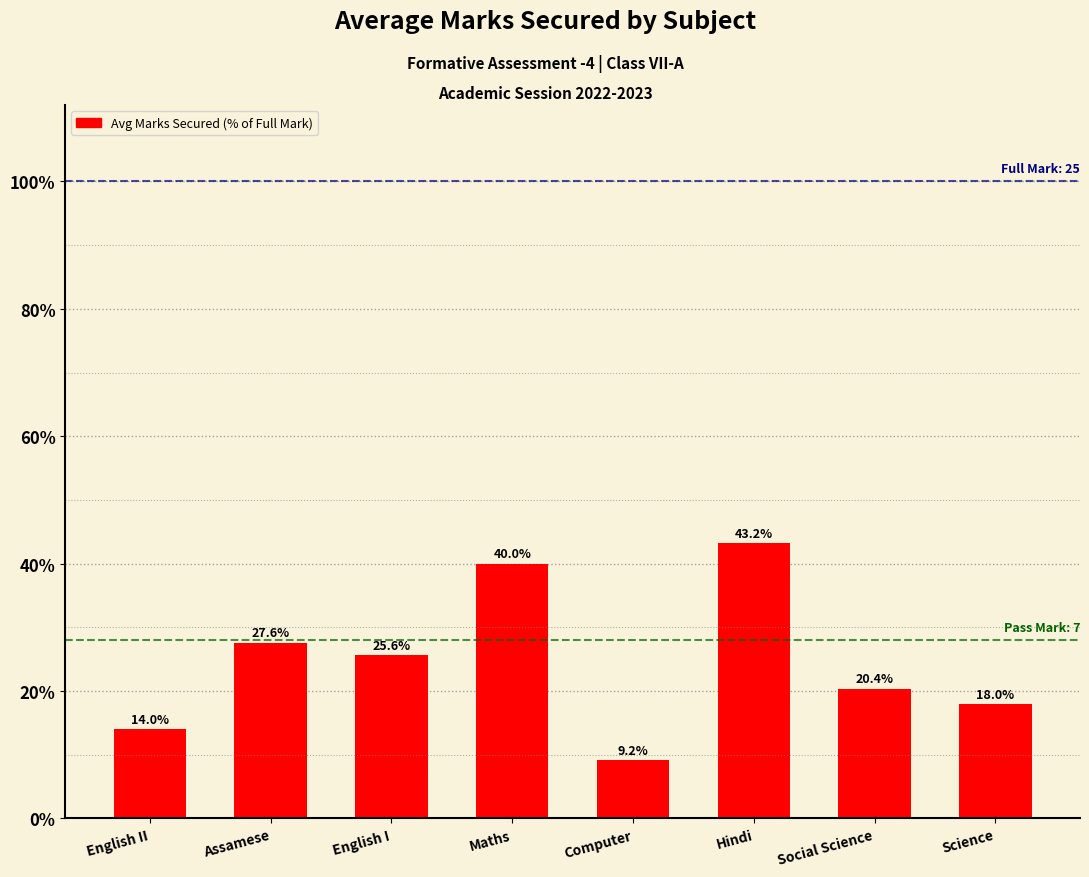

Does the chart contain any negative values?

No